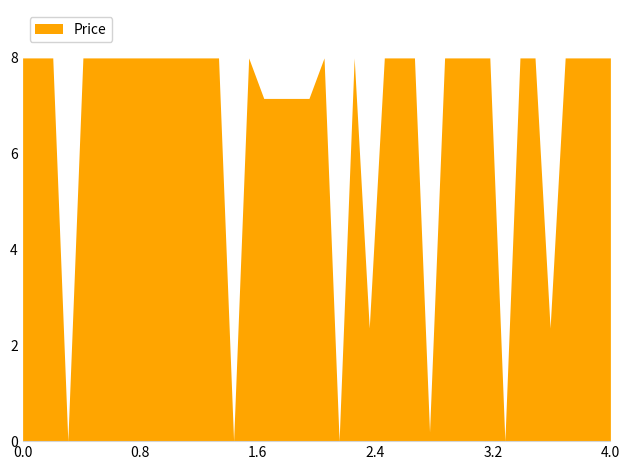

What is the difference between the maximum and minimum values?

8.0